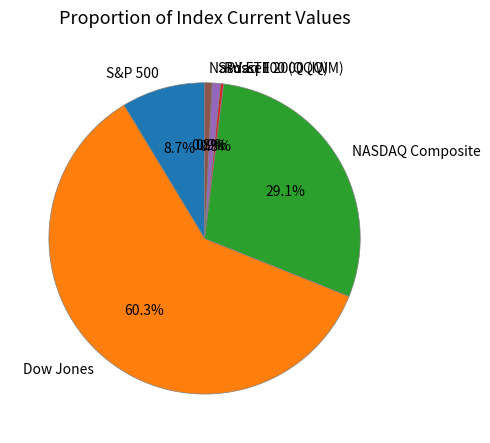

Does Dow Jones represent more than half of the total?

Yes